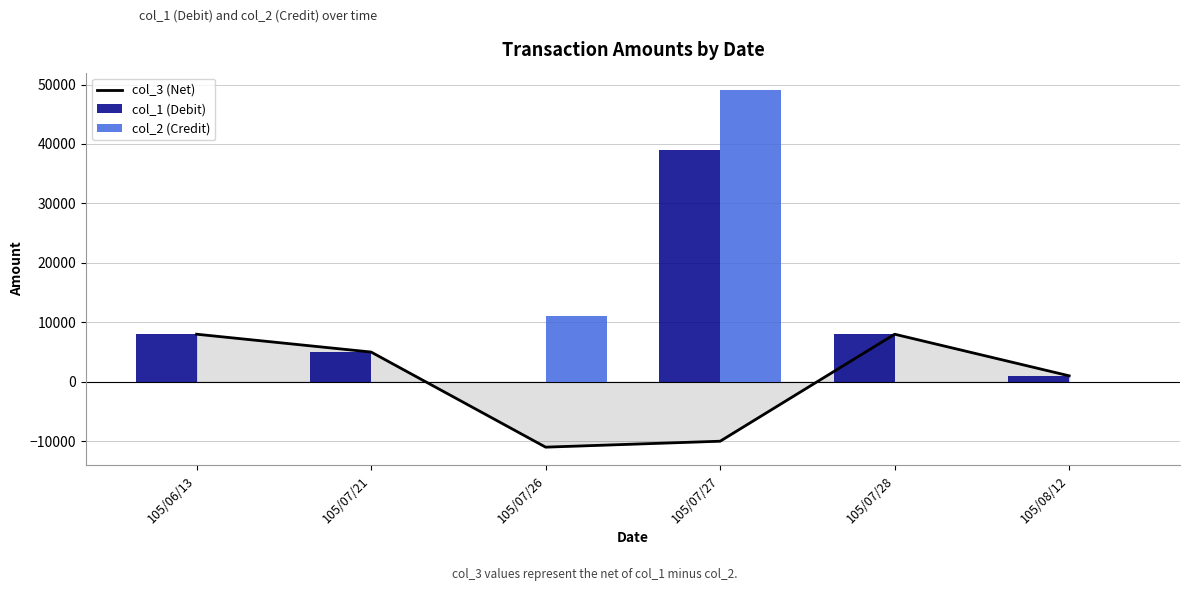

True or false: col_2 (Credit) has a value of 0 at 105/06/13.

True